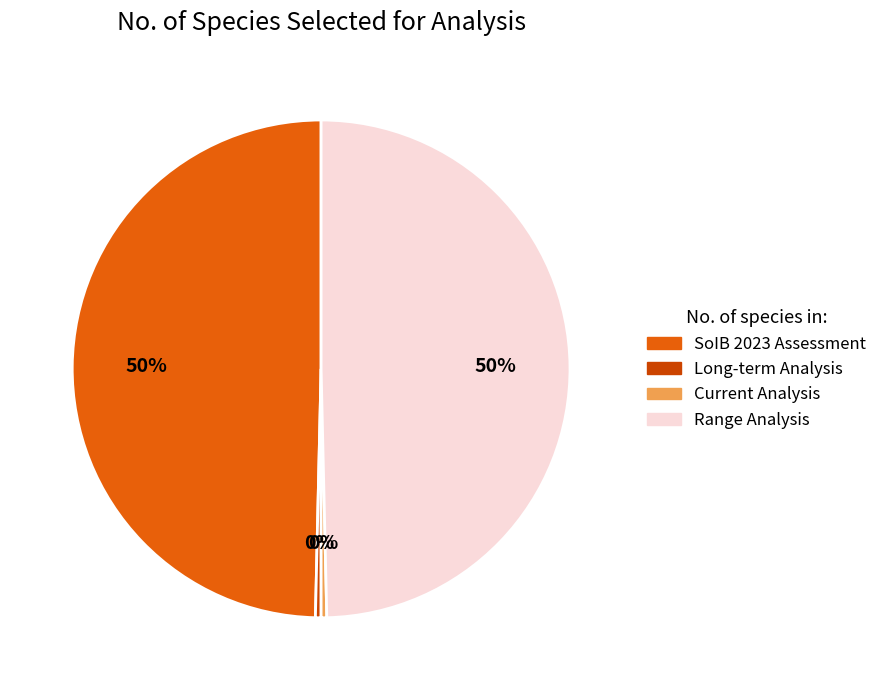

What is the ratio of the value at Range Analysis to the value at Current Analysis?

136.0